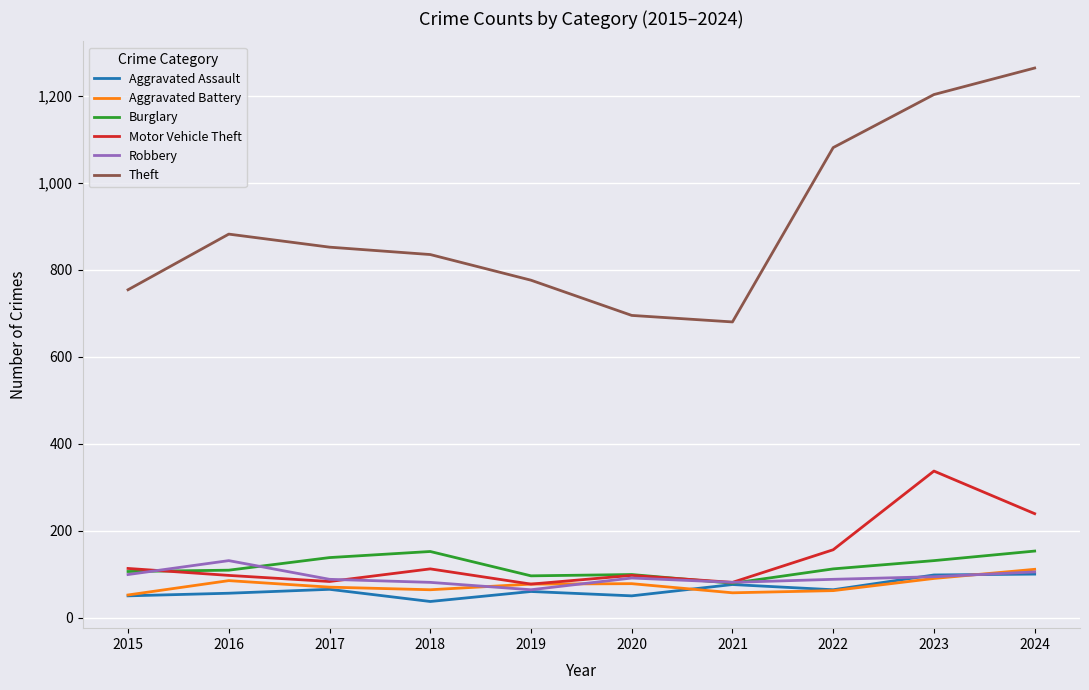

What is the total value across all series at 2024?

1972